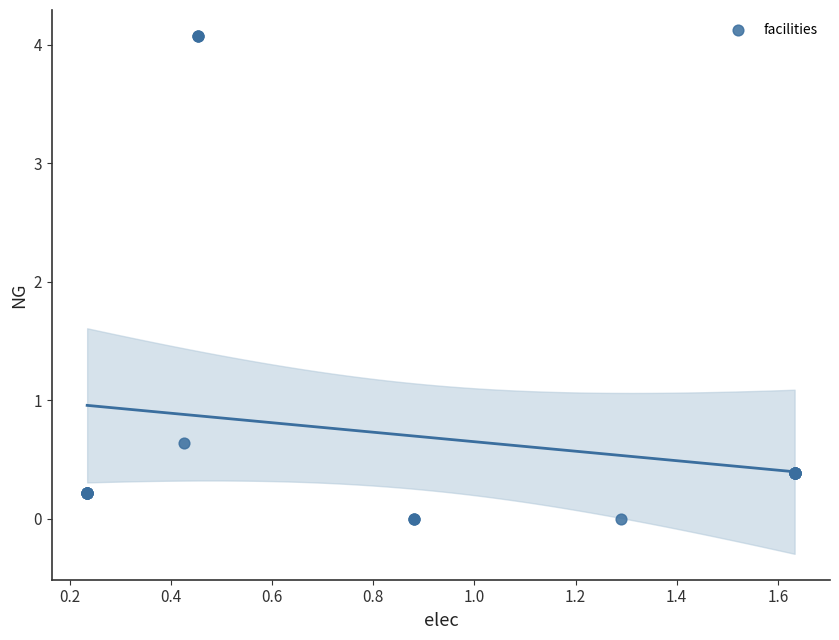

What Y value in the scatter plot is closest to 2?

0.6